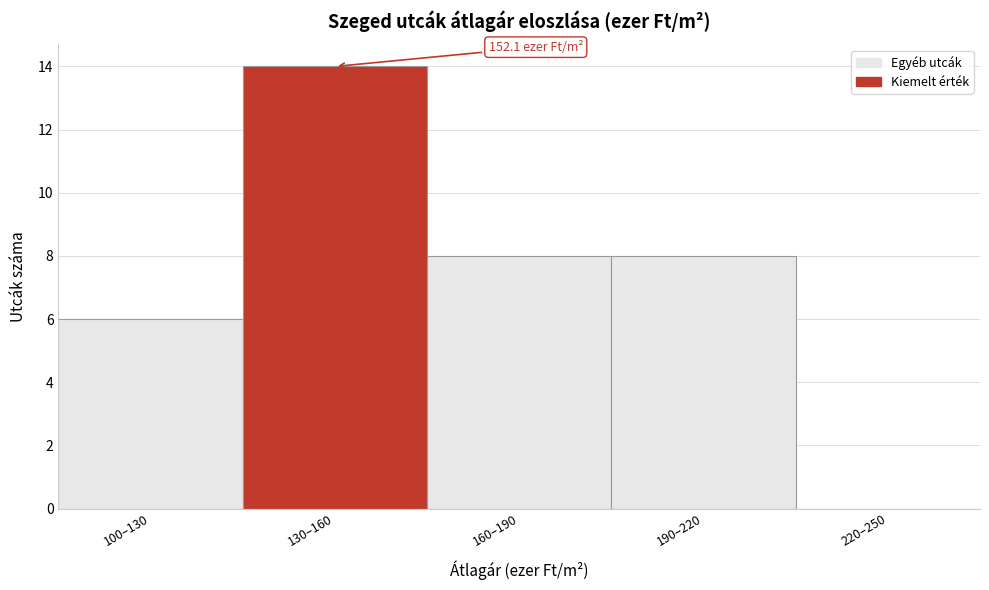

Reading left to right, list all the values displayed in this chart.

100–130=6	130–160=14	160–190=8	190–220=8	220–250=0